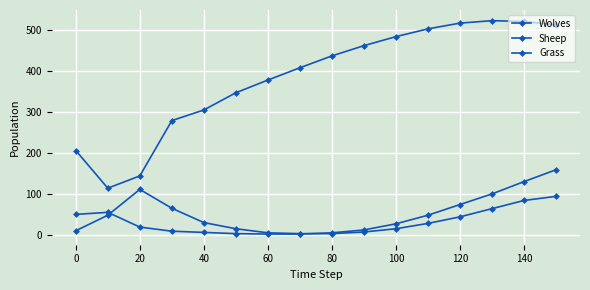

How many lines are shown in the chart?

3